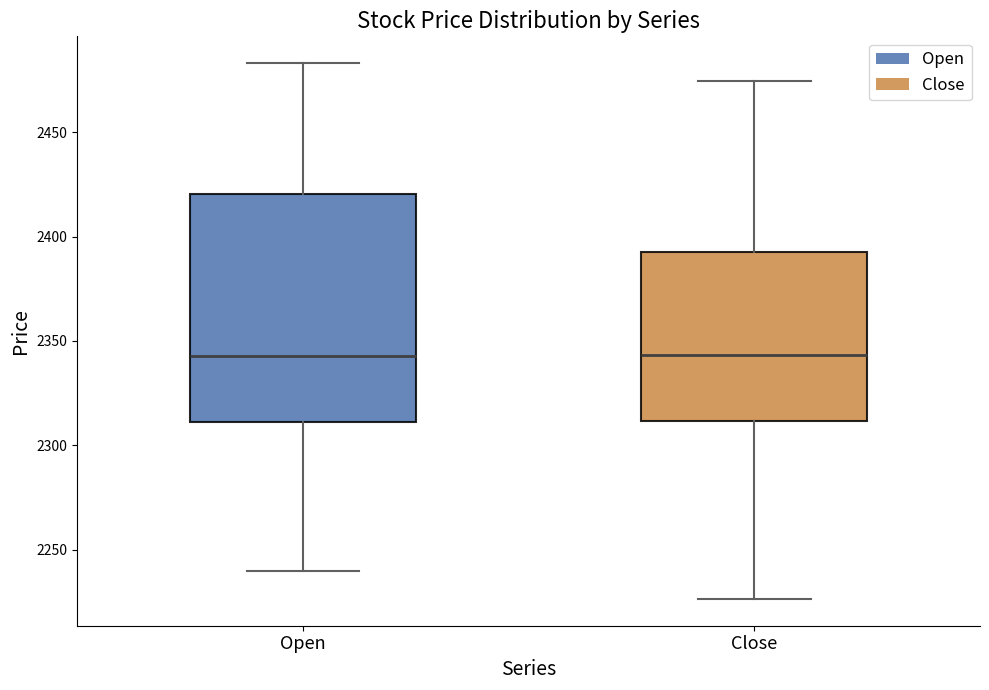

Reading left to right, read every box against the y-axis: the position of its median line, the range the box covers, and the ends of its whiskers. The values are not printed on the chart, so give them approximately, as read against the axis.

Open: median 2345, box 2310 to 2420, whiskers 2240 to 2485
Close: median 2345, box 2310 to 2395, whiskers 2225 to 2475